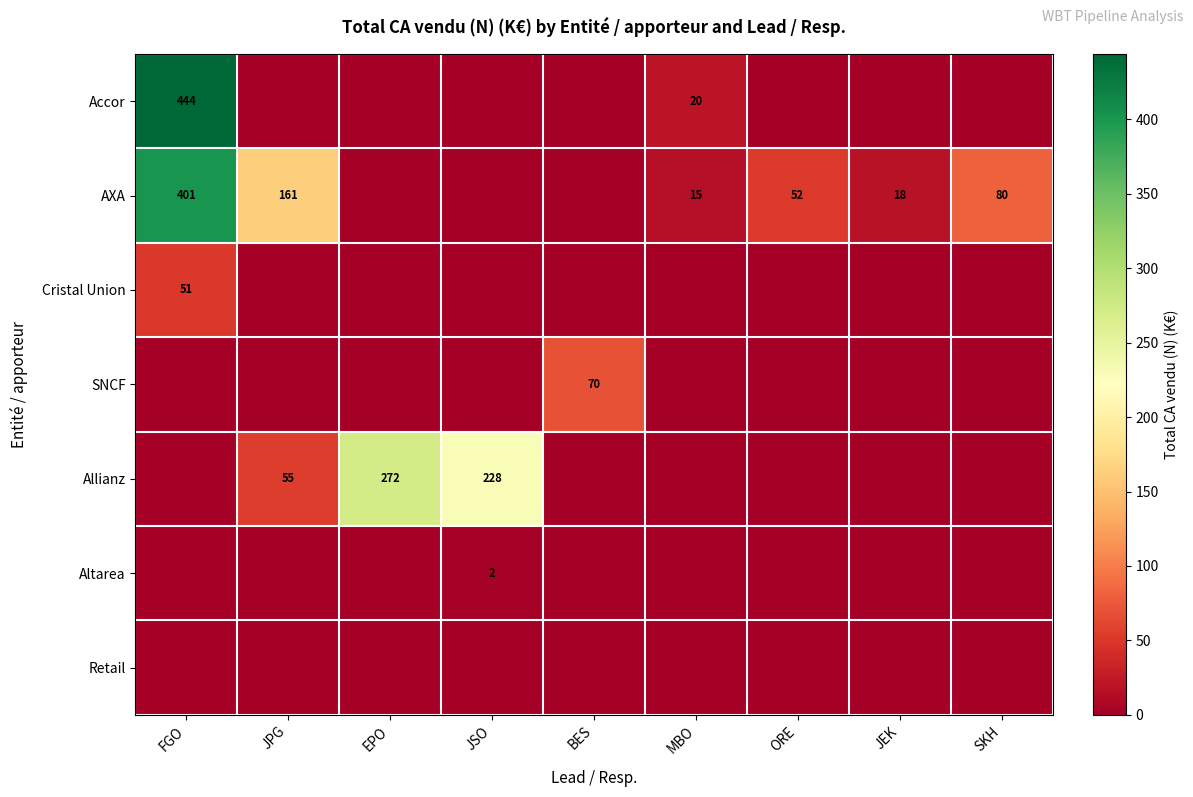

What is the greatest value displayed?

443.9